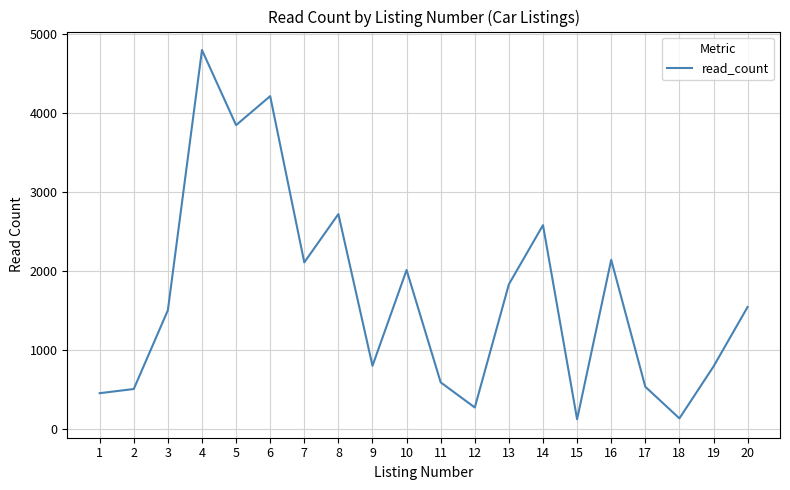

What is the greatest value displayed?

4797